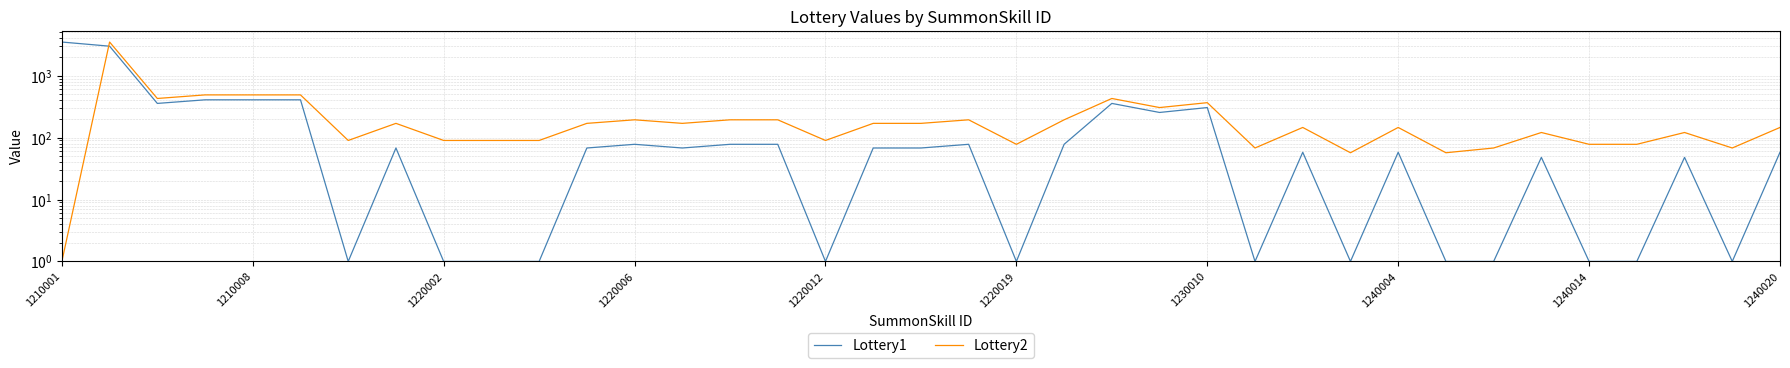

What is the value of the Lottery1 point at the 15th from the left?

78